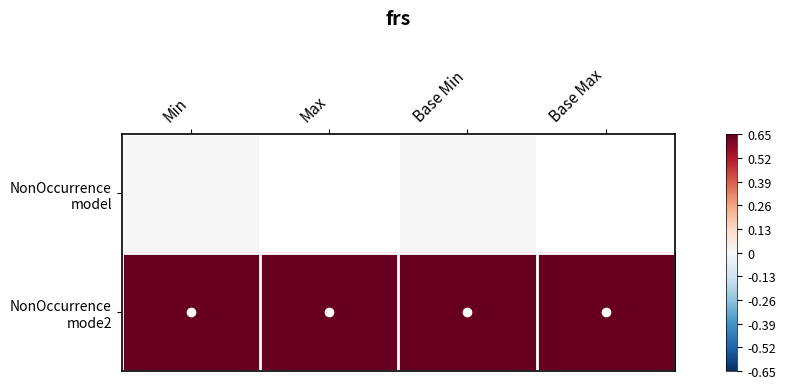

At which label is NonOccurrence mode2 closest to 0?

Min